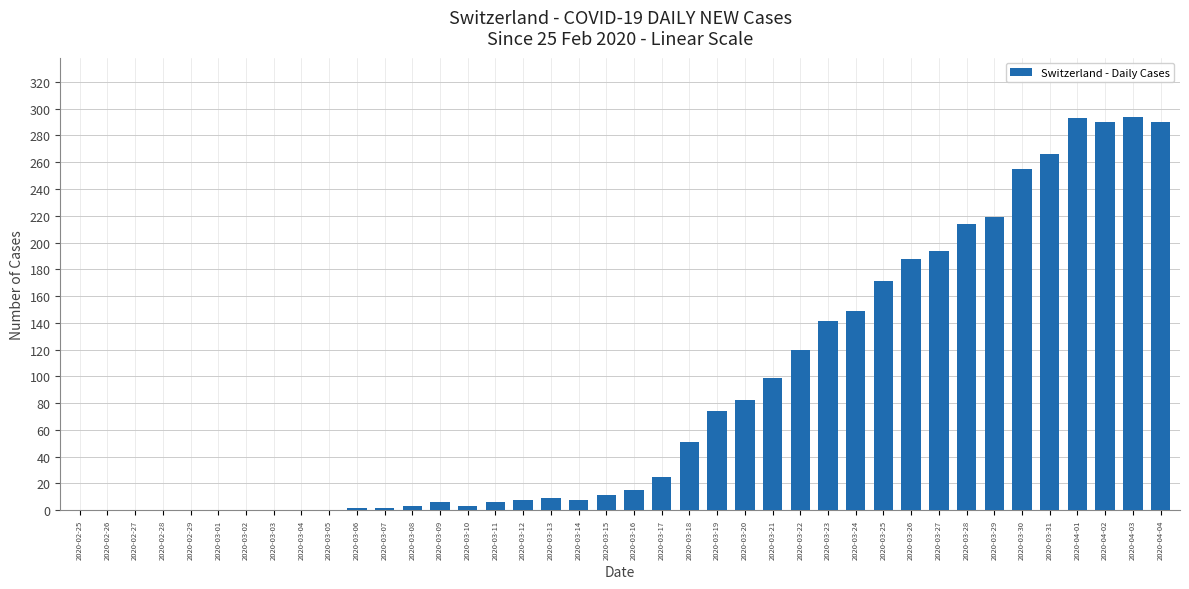

What is the change in value from 2020-03-03 to 2020-03-29?

+219